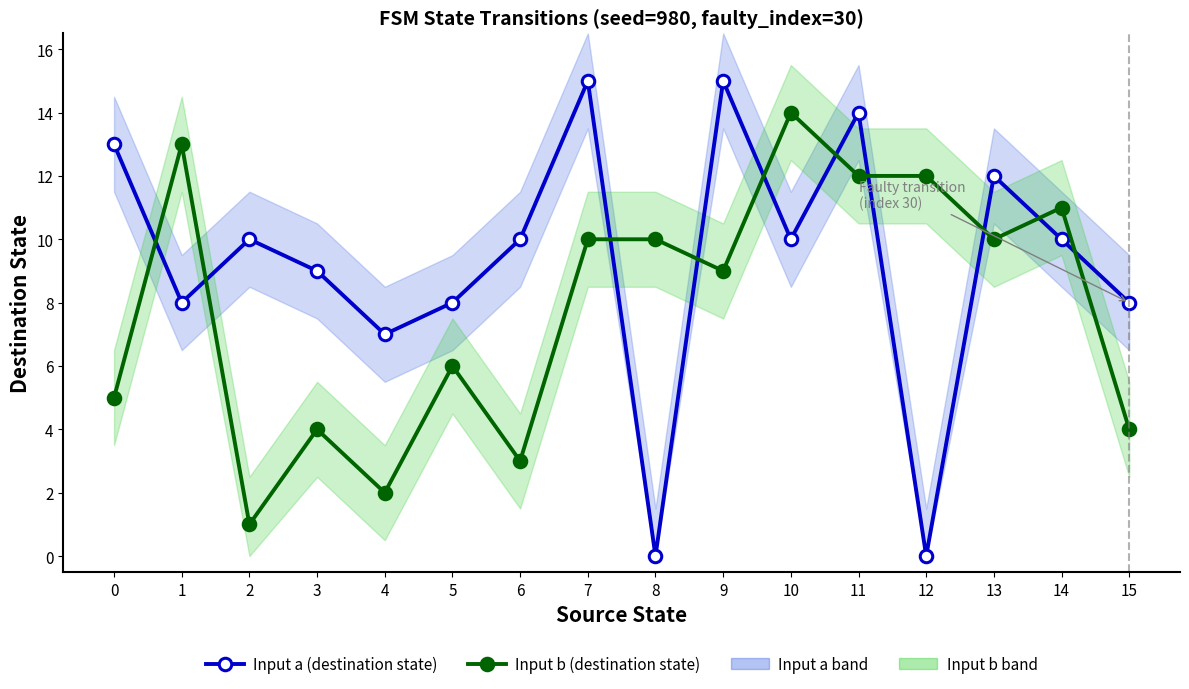

How many data points in Input b (destination state) are less than 10?

8